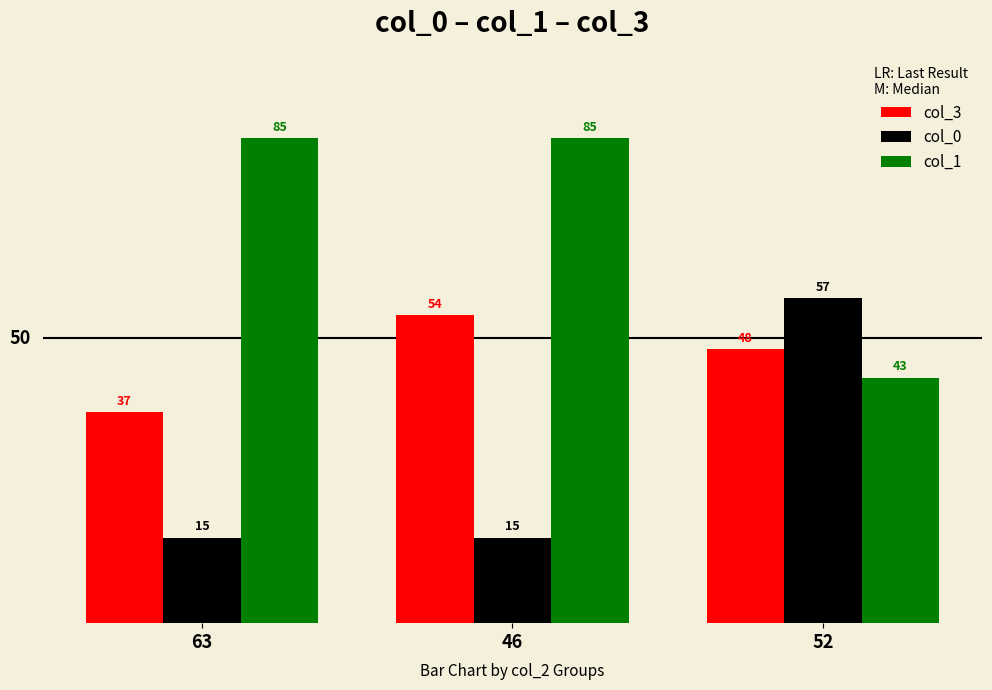

What position from the right is 46?

2